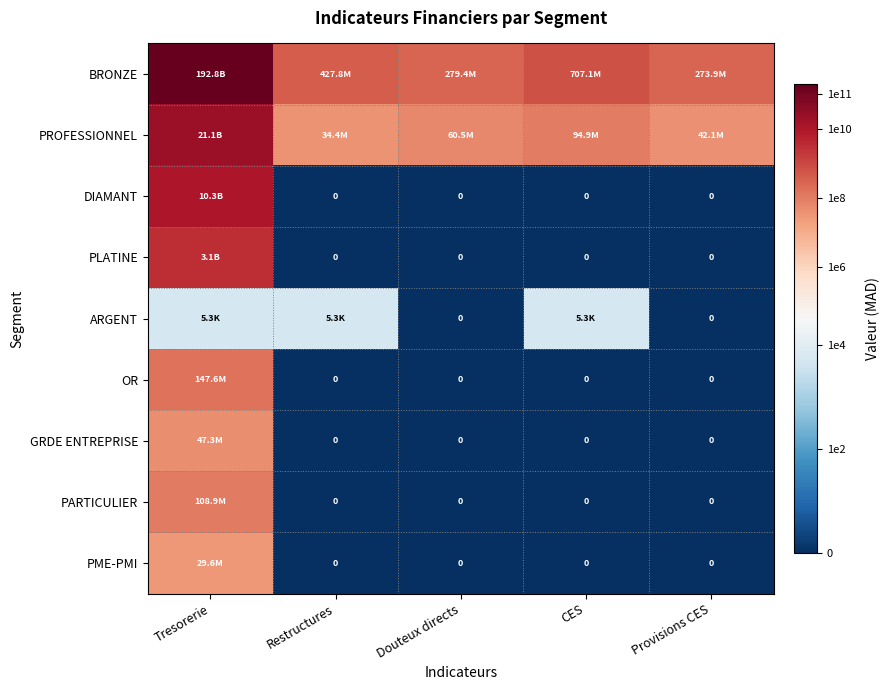

Which category has the highest value in the PROFESSIONNEL series?

Tresorerie